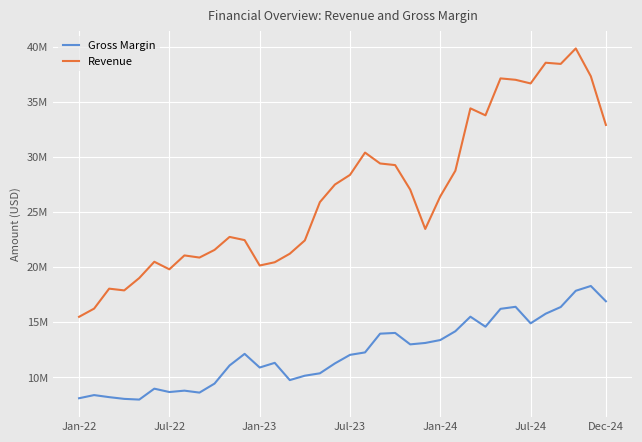

Is this an area chart (filled region under the line)?

No